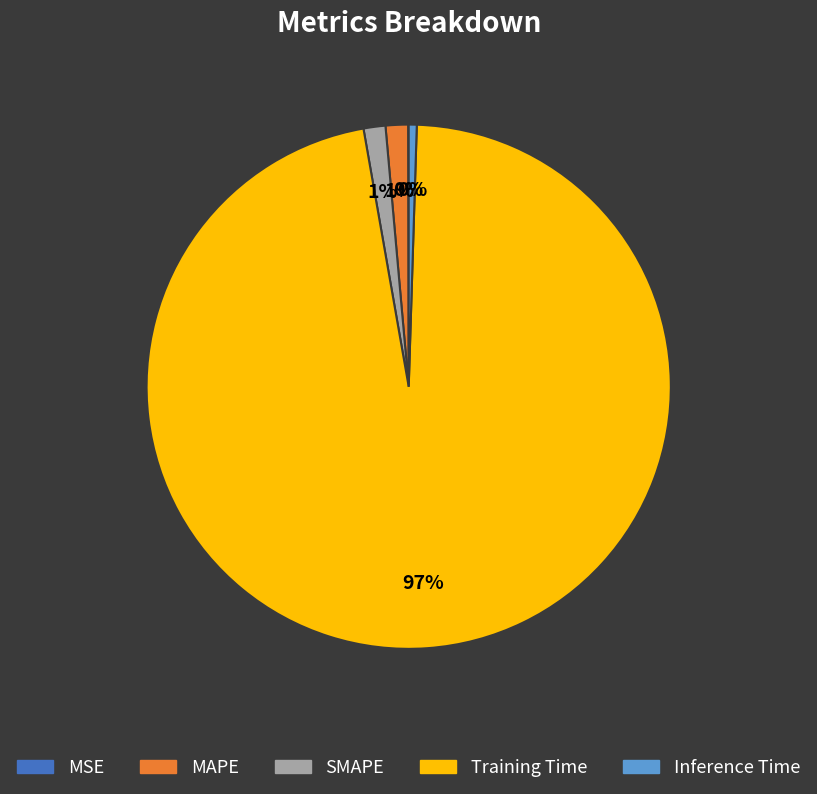

What is the majority slice?

Training Time